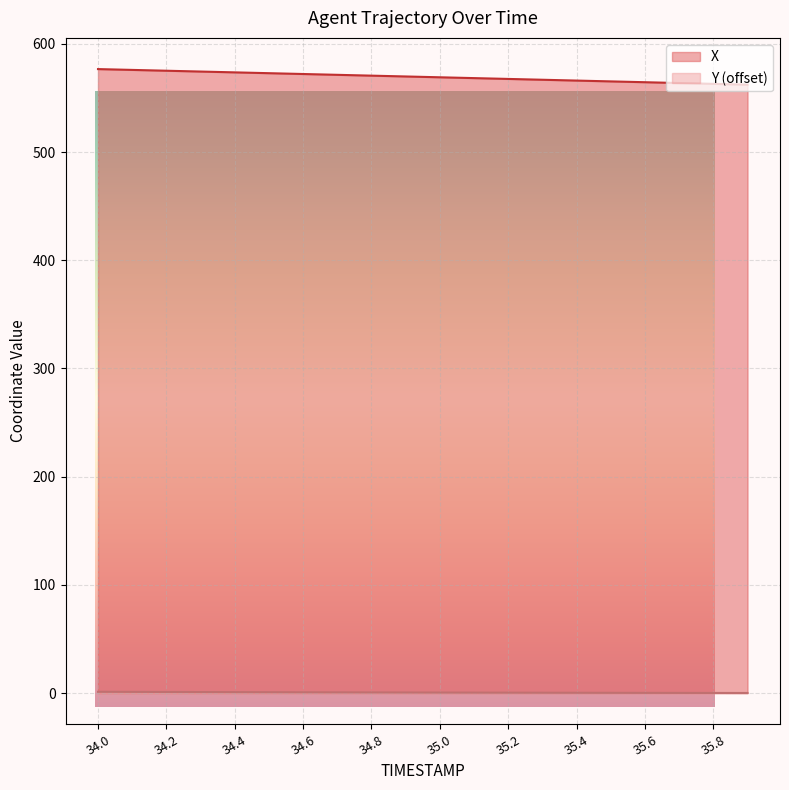

Is it true that X equals 260.4 at 34.3?

False